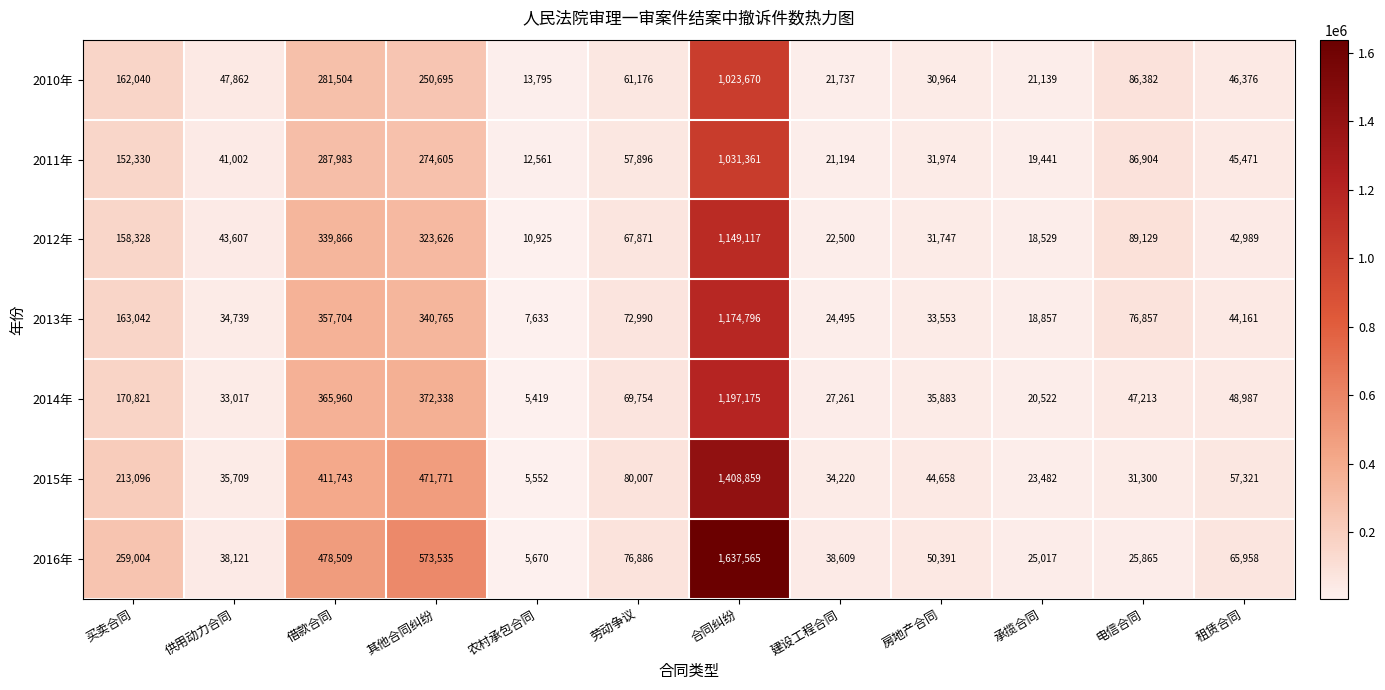

How many data points does each series have?

12